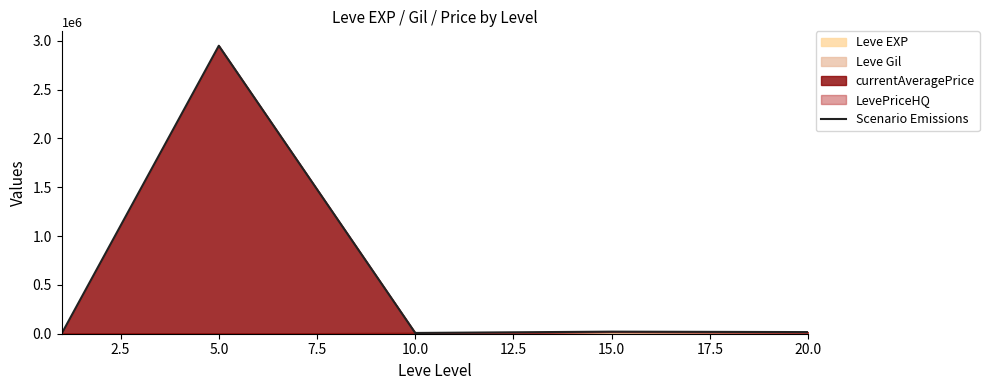

What is the difference between the second highest and minimum values?

20550.5